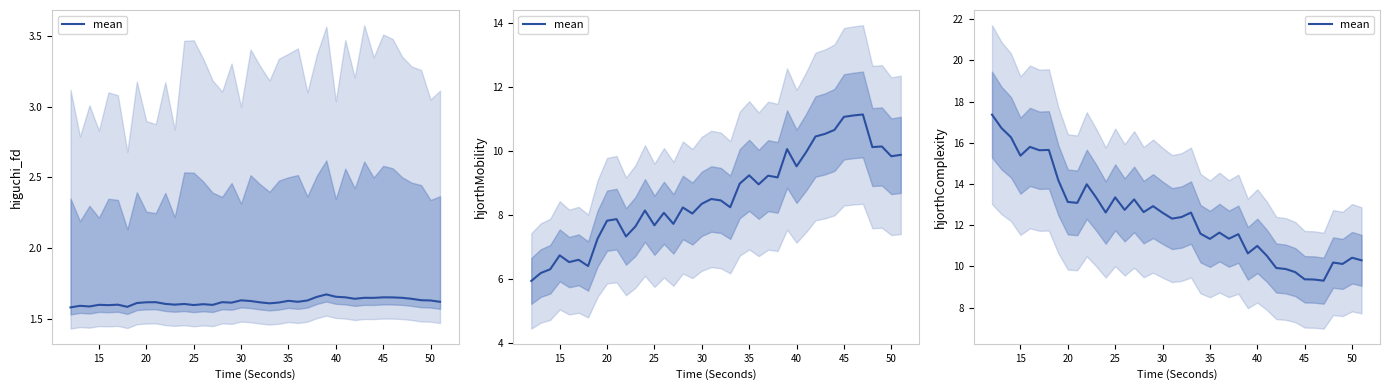

Is it true that the value at 20 is 8.4?

False